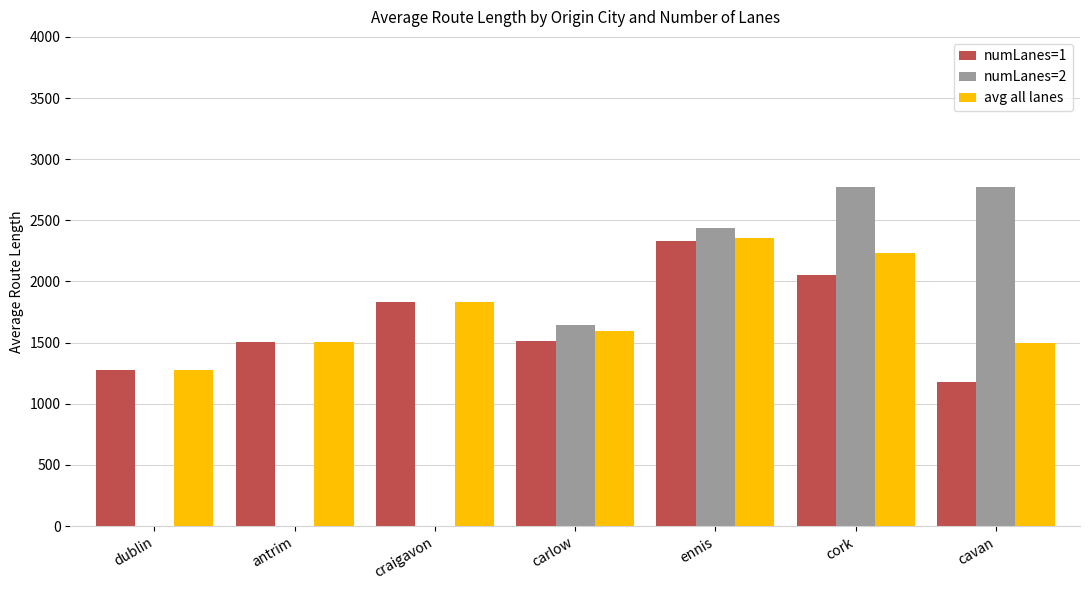

Are the bars horizontal?

No